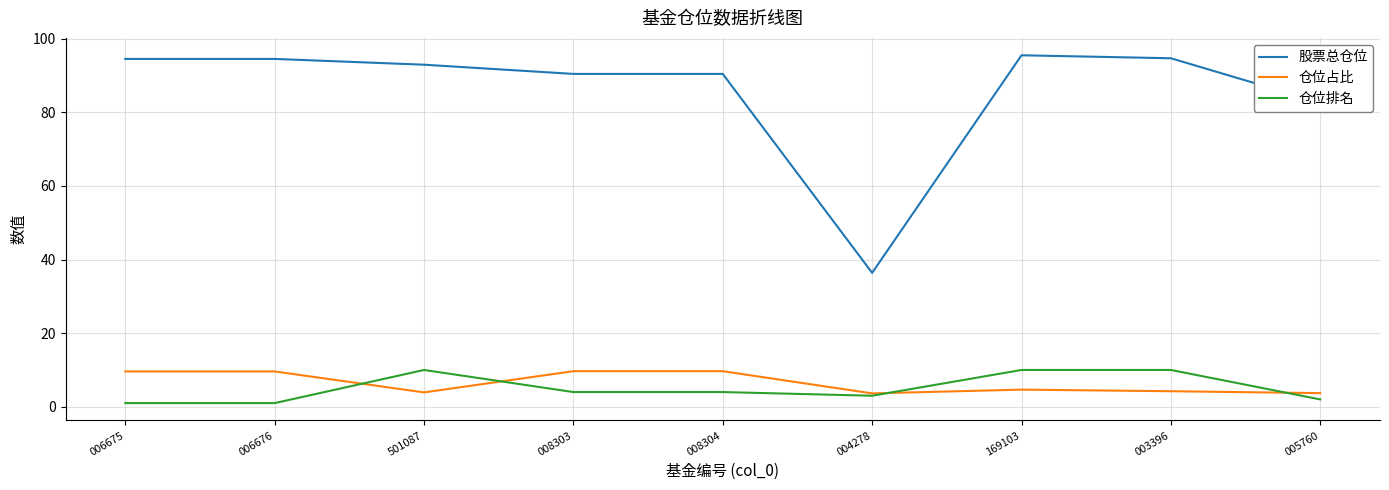

What is the difference between the highest and lowest values at 008304?

86.4